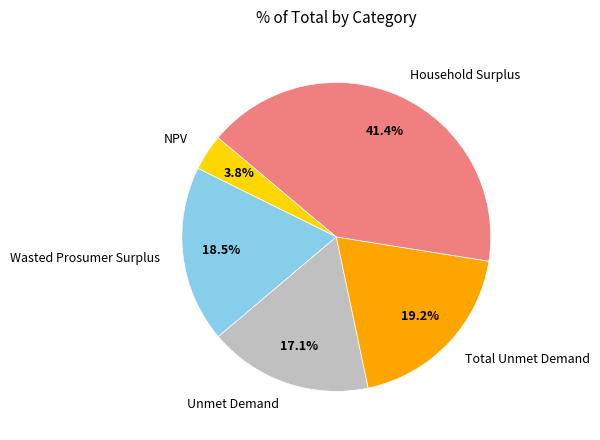

To the nearest percent, what is the difference between the Household Surplus and NPV slice percentages?

38%